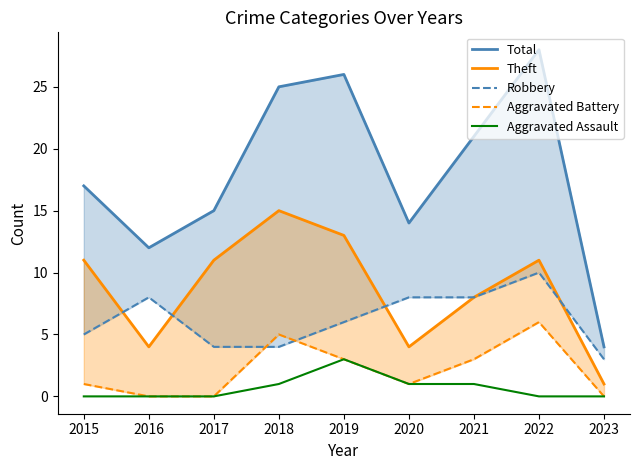

In Aggravated Battery, how many points are higher than both neighbors (excluding endpoints)?

2